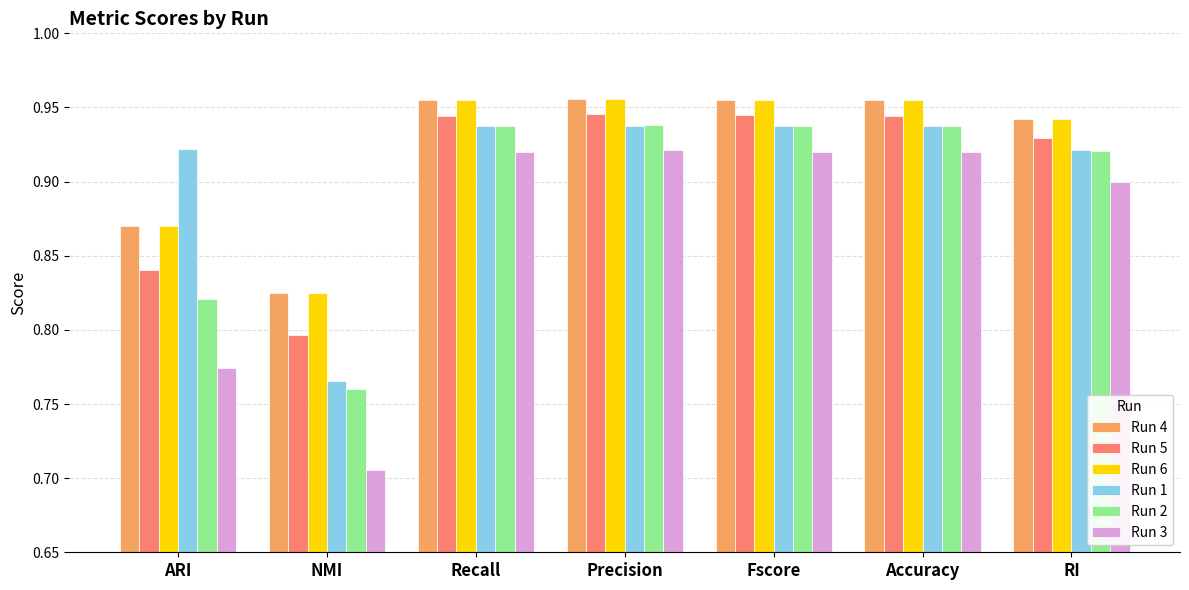

Is the value of Run 3 at Recall greater than the value of Run 5 at NMI?

Yes